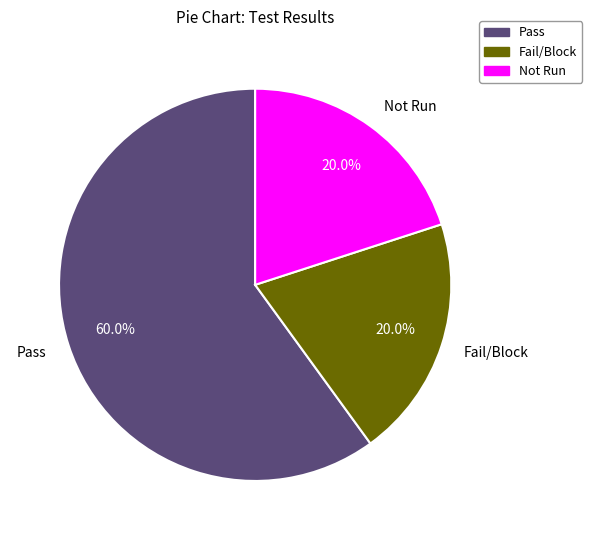

The Not Run slice represents 27% of the pie. True or false?

False